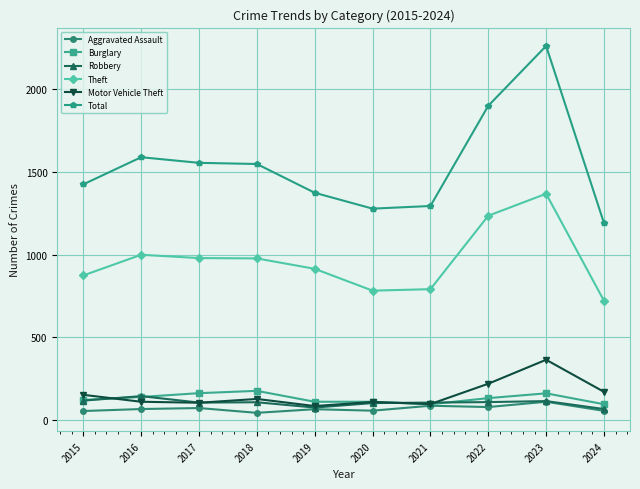

What is the difference between the highest and lowest values at 2017?

1483